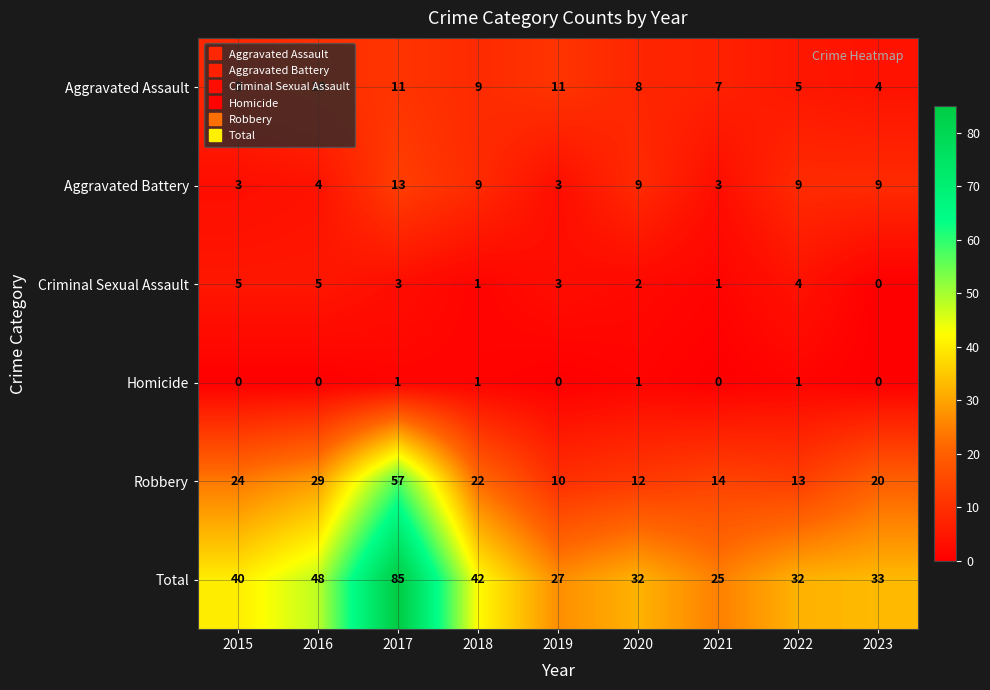

Rank the series by their maximum value, from highest to lowest.

Total, Robbery, Aggravated Battery, Aggravated Assault, Criminal Sexual Assault, Homicide